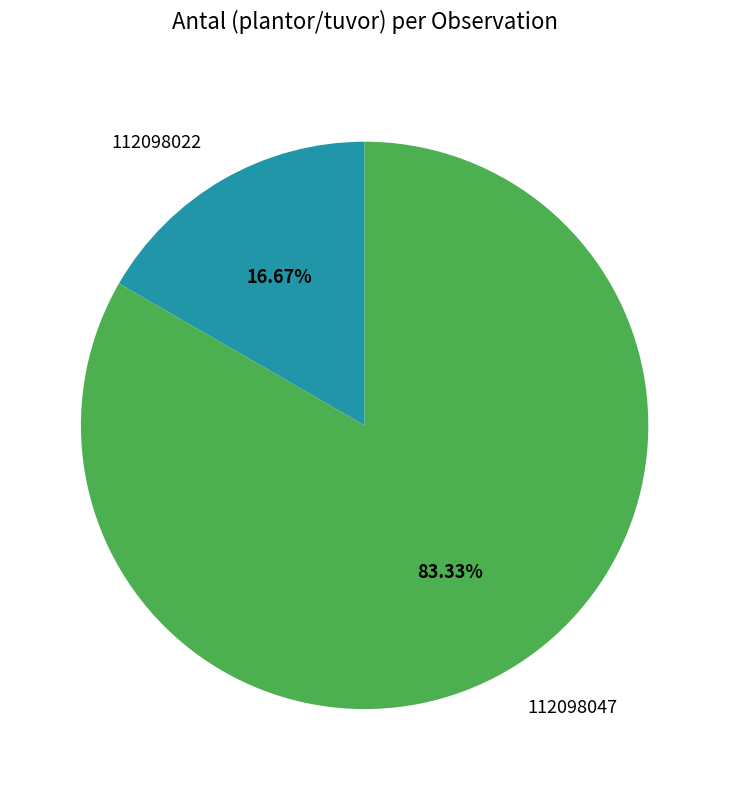

To the nearest percent, what percentage of the pie is 112098022?

17%